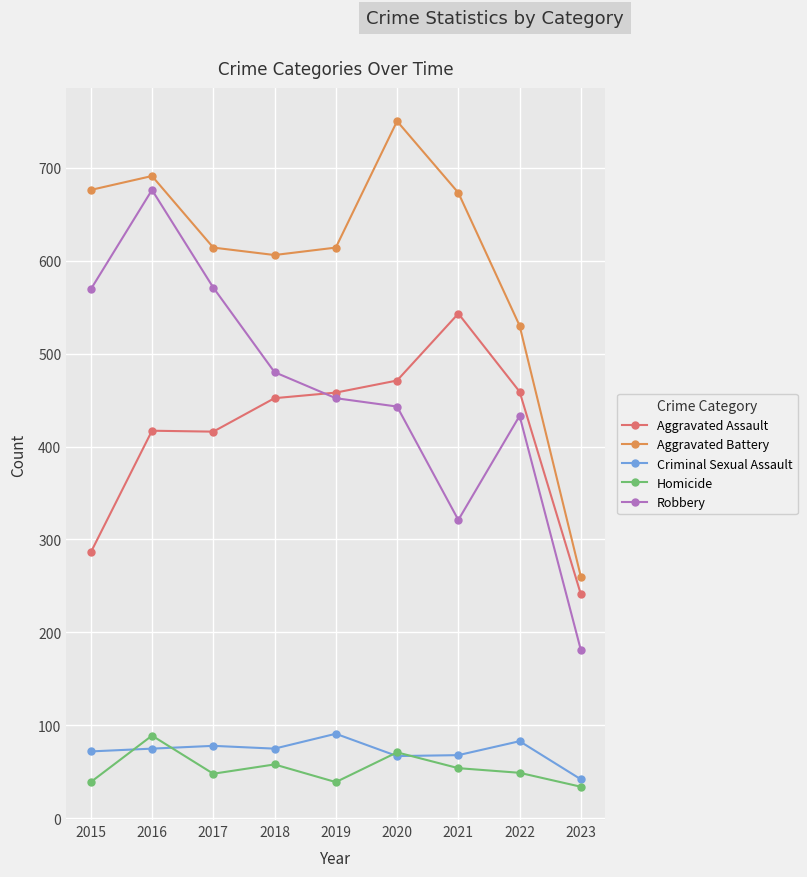

How many lines are shown in the chart?

5